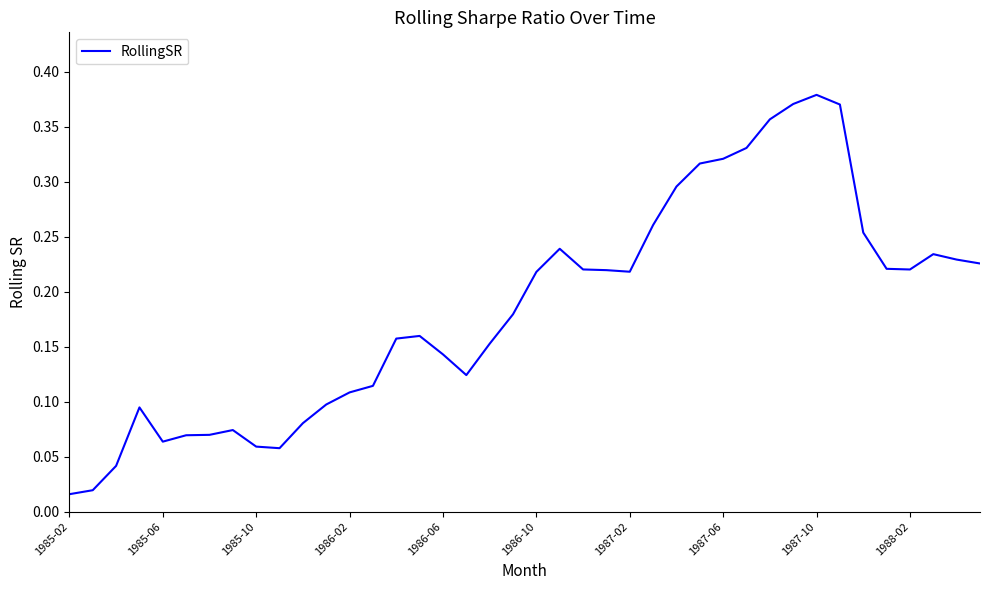

Does the chart display data point markers on the line(s)?

No